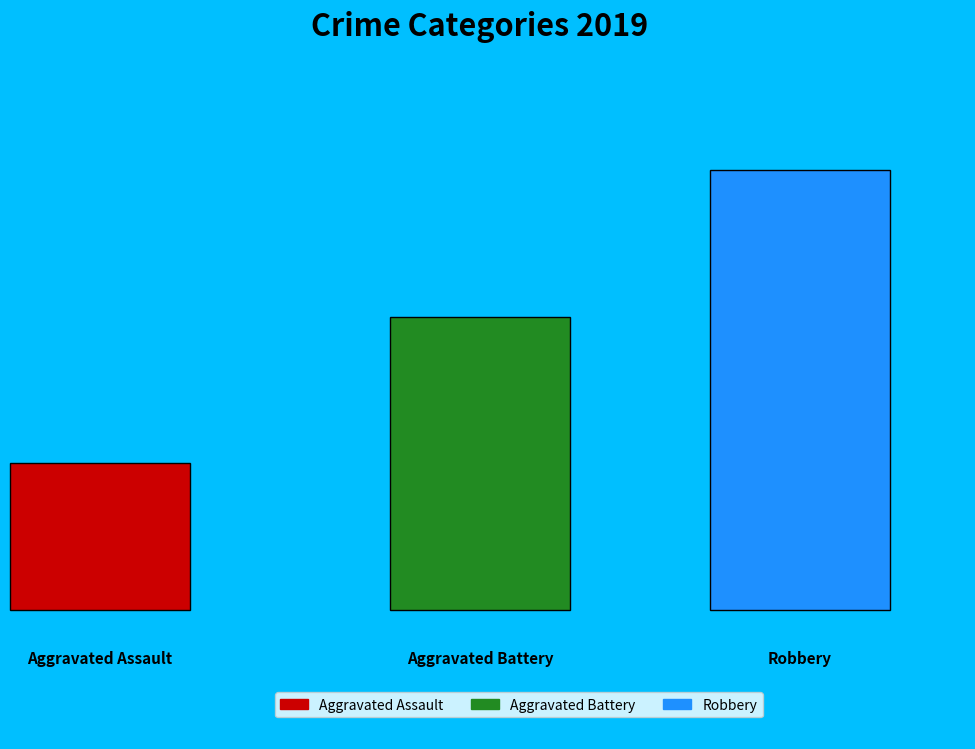

What is the change in value from Aggravated Battery to Robbery?

+1